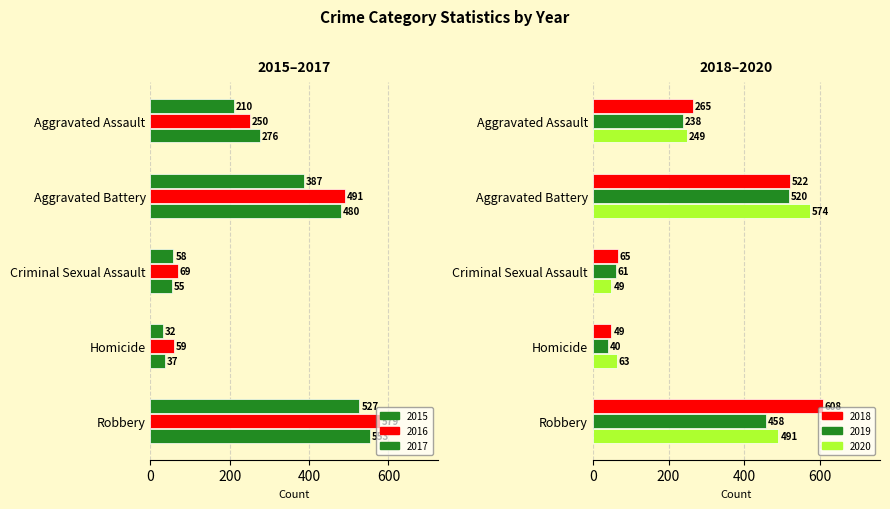

What is the minimum value for 2017?

37